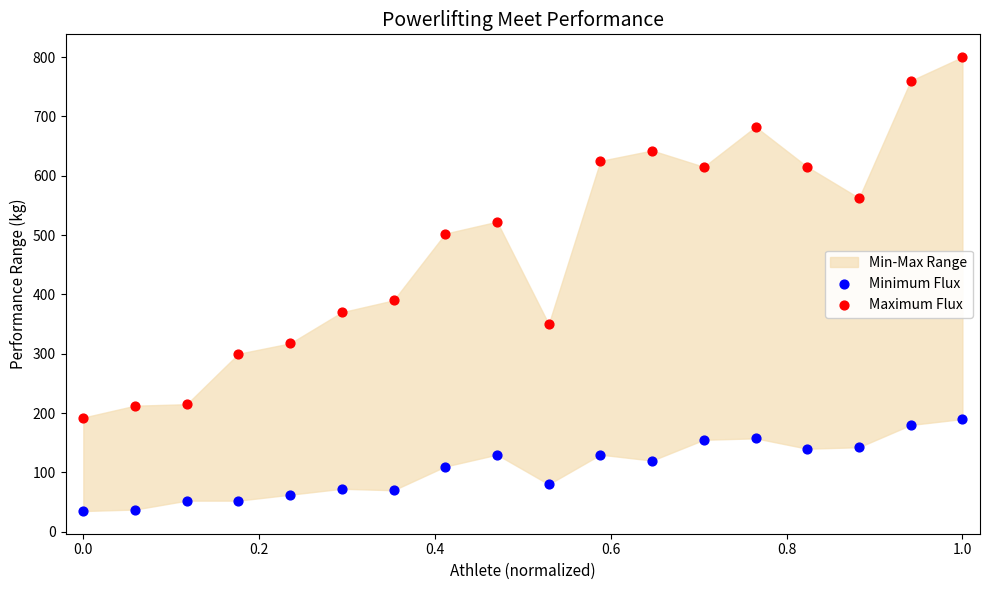

Which series reaches the minimum Y coordinate?

Minimum Flux